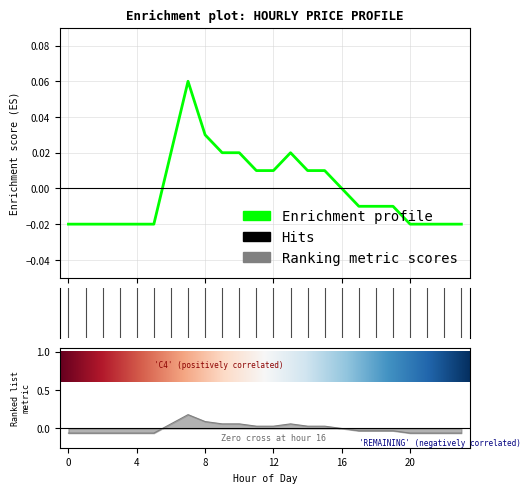

Reading left to right, transcribe all the data shown in this chart.

0=-0.0	1=-0.0	2=-0.0	3=-0.0	4=-0.0	5=-0.0	6=0.0	7=0.1	8=0.0	9=0.0	10=0.0	11=0.0	12=0.0	13=0.0	14=0.0	15=0.0	16=0.0	17=-0.0	18=-0.0	19=-0.0	20=-0.0	21=-0.0	22=-0.0	23=-0.0